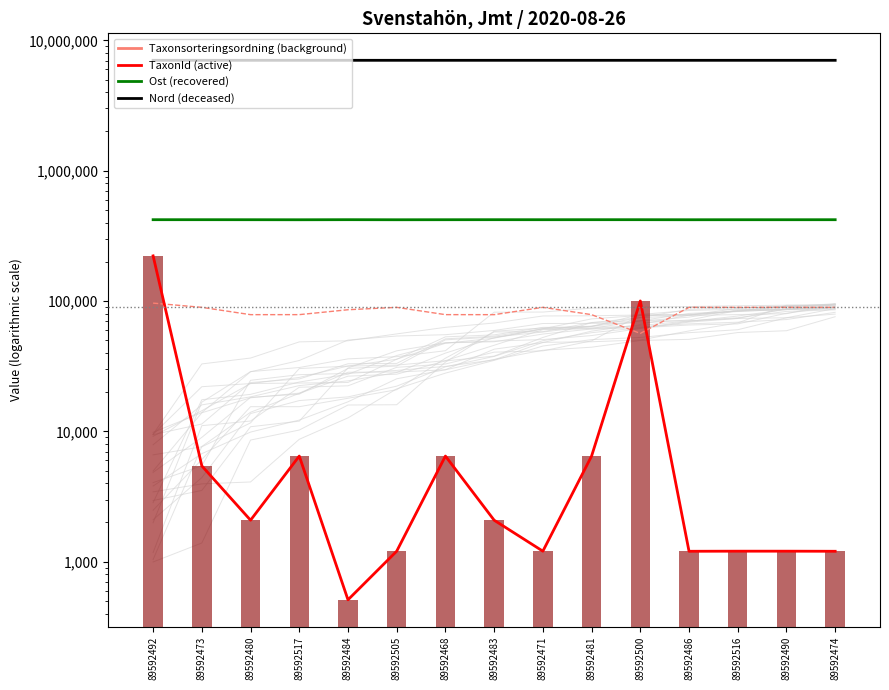

Reading left to right, extract all data points from this chart.

Taxonsorteringsordning: 89592492=96354	89592473=89410	89592480=78570	89592517=78602	89592484=85703	89592505=89406	89592468=78596	89592483=78570	89592471=89406	89592481=78596	89592500=56395	89592486=89392	89592516=89406	89592490=89406	89592474=89392
TaxonId: 89592492=221952	89592473=5432	89592480=2081	89592517=6463	89592484=510	89592505=1204	89592468=6462	89592483=2081	89592471=1204	89592481=6462	89592500=100109	89592486=1202	89592516=1204	89592490=1204	89592474=1202
Ost: 89592492=420576	89592473=420618	89592480=420439	89592517=420128	89592484=420679	89592505=420184	89592468=420439	89592483=420635	89592471=420501	89592481=420641	89592500=420616	89592486=420243	89592516=420444	89592490=420368	89592474=420502
Nord: 89592492=7025826	89592473=7025798	89592480=7025945	89592517=7026250	89592484=7025746	89592505=7026088	89592468=7025945	89592483=7025800	89592471=7025889	89592481=7025784	89592500=7025799	89592486=7026076	89592516=7025949	89592490=7026007	89592474=7025899